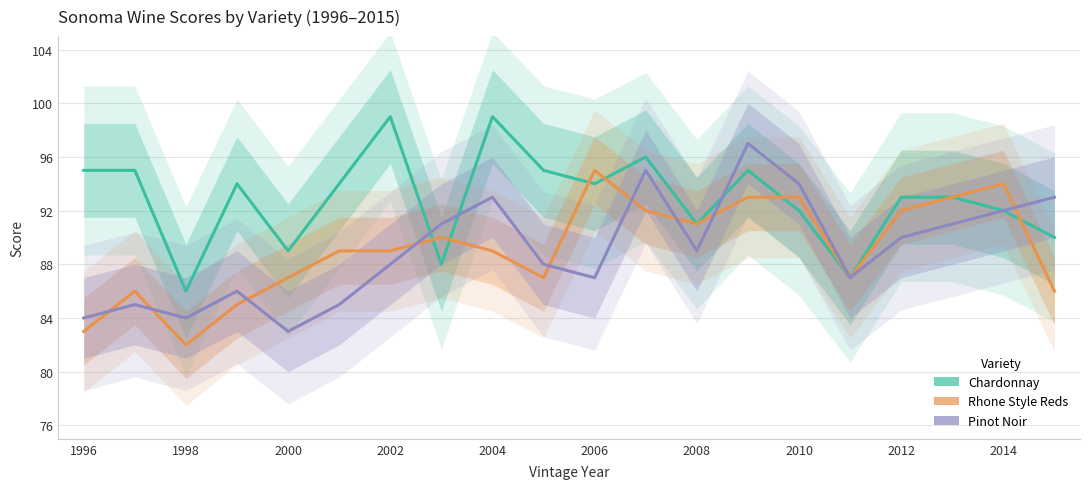

What are all the series names shown in the legend?

Chardonnay, Rhone Style Reds, Pinot Noir